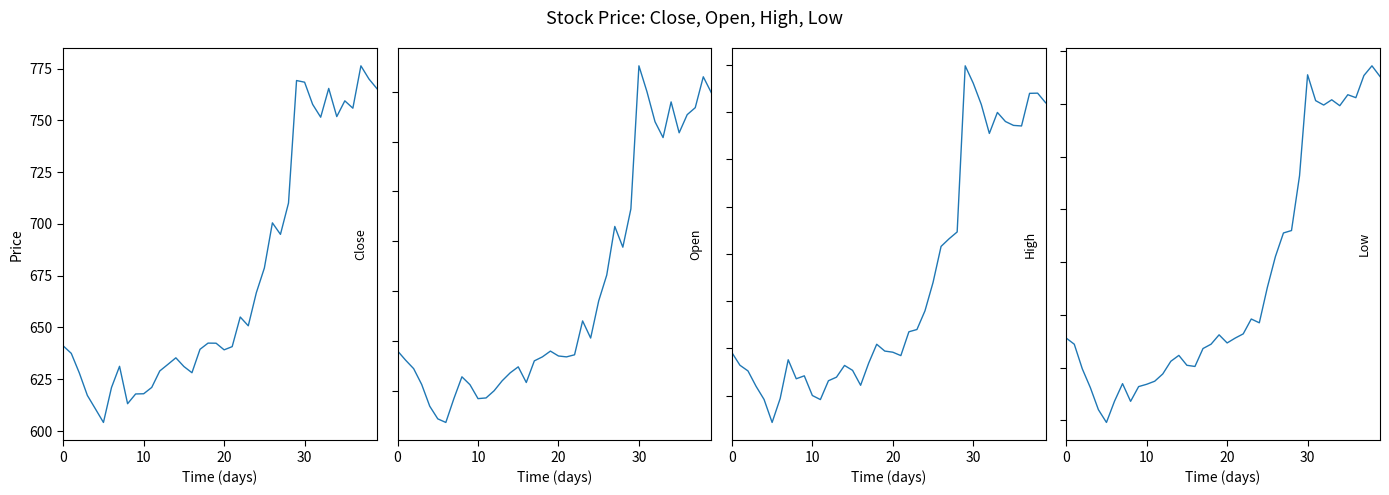

True or false: Low and High cross at least once.

False